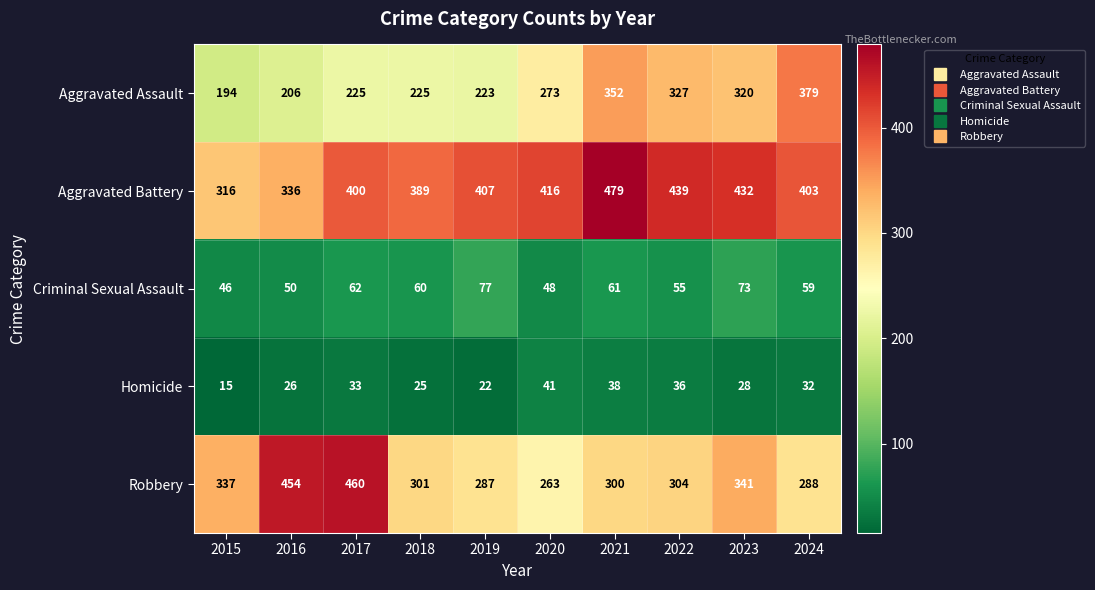

What is the maximum value shown in the chart?

479